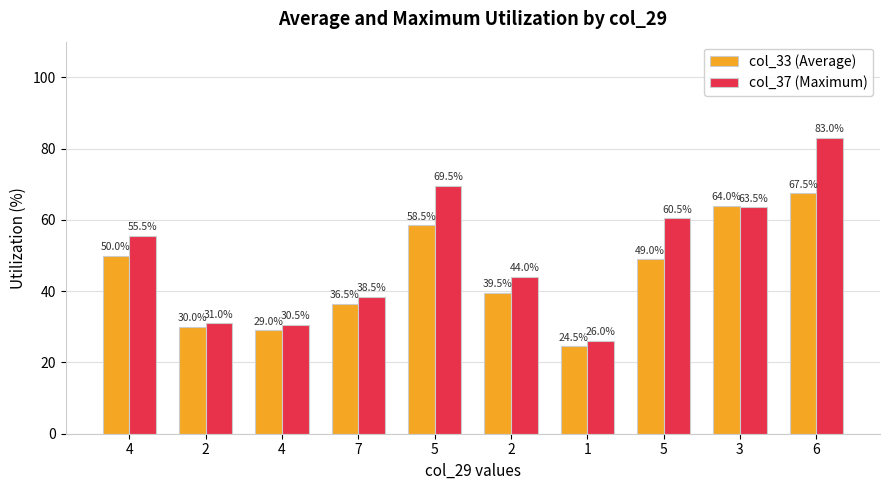

Reading right to left, extract all data points from this chart.

col_33 (Average): 67.5	64.0	49.0	24.5	39.5	58.5	36.5	29.0	30.0	50.0
col_37 (Maximum): 83.0	63.5	60.5	26.0	44.0	69.5	38.5	30.5	31.0	55.5